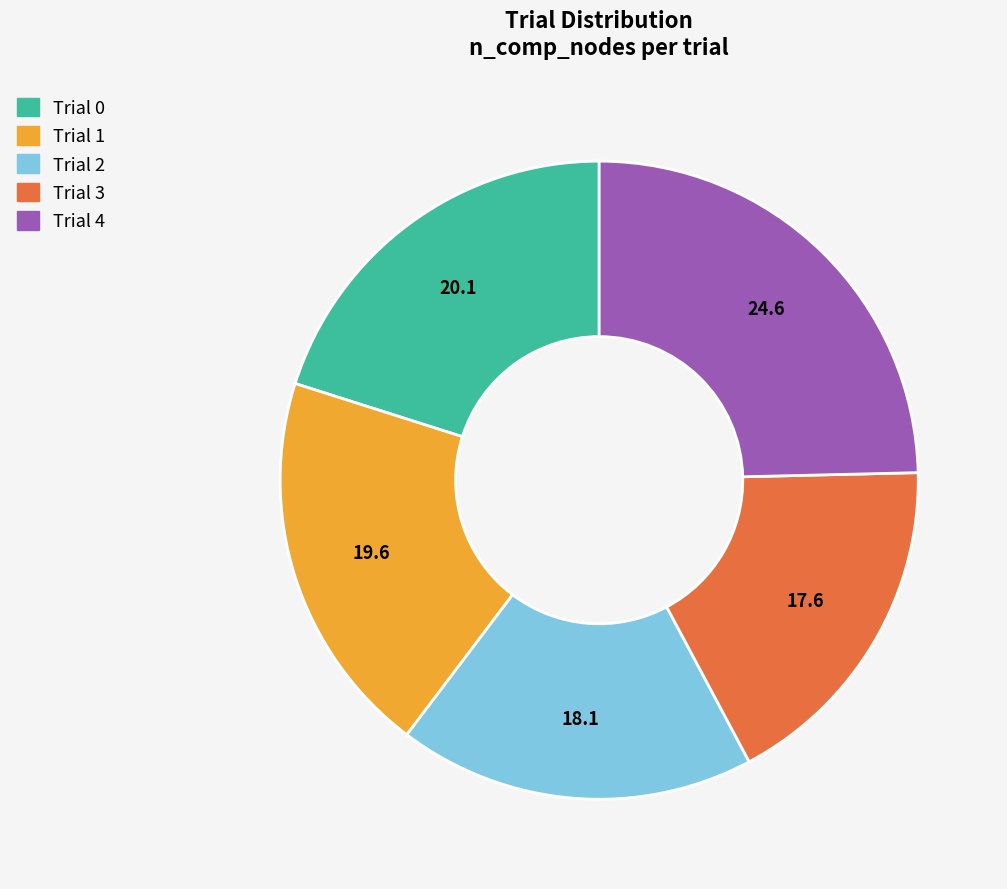

Is the sum of Trial 4 and Trial 3 greater than half?

No